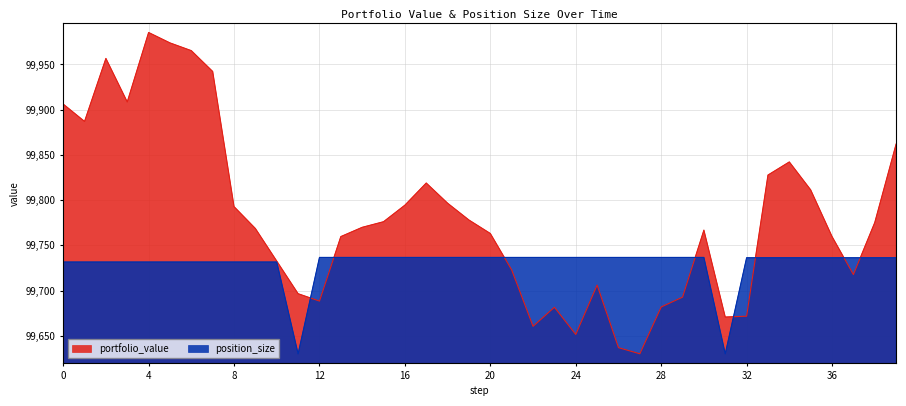

At which category does position_size reach its first local valley?

11